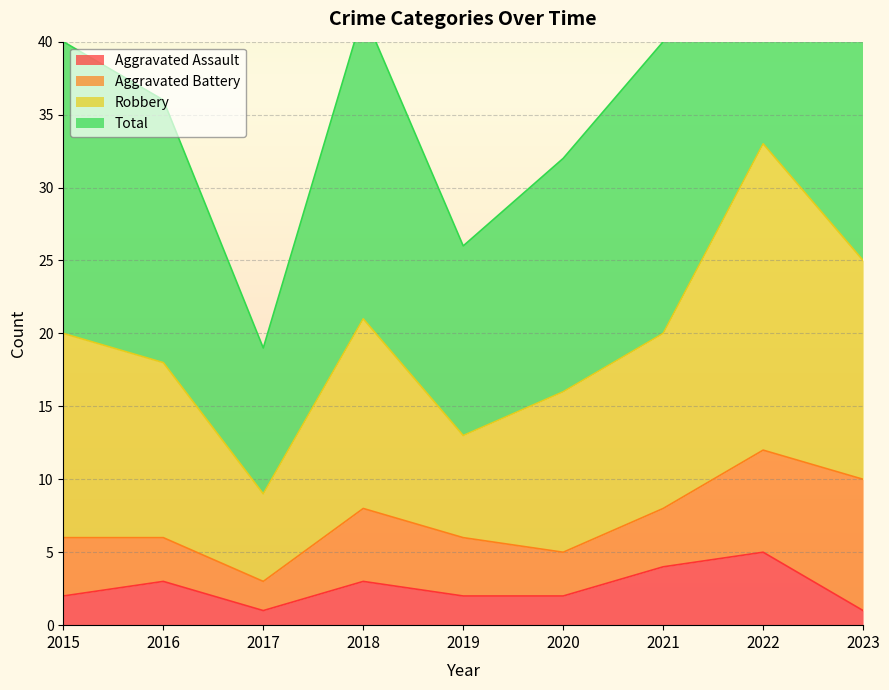

Does the chart display data point markers on the line(s)?

No